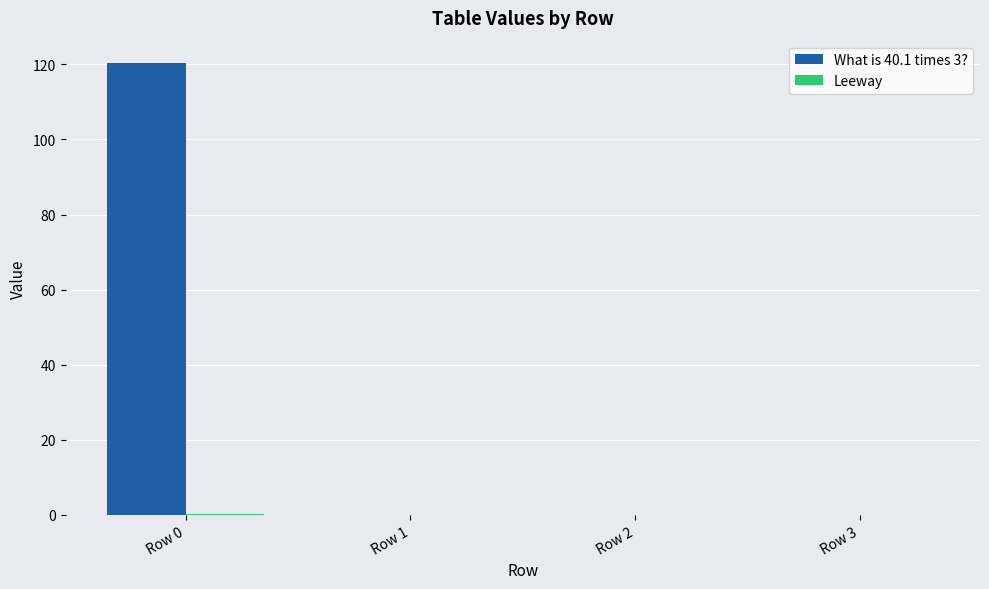

Count the number of categories in the chart.

4